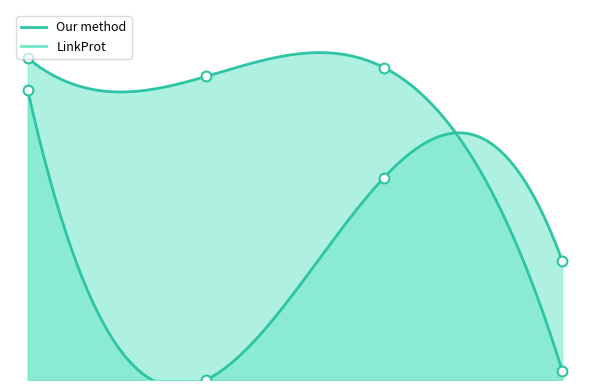

At how many categories does at least one series exceed 0?

4